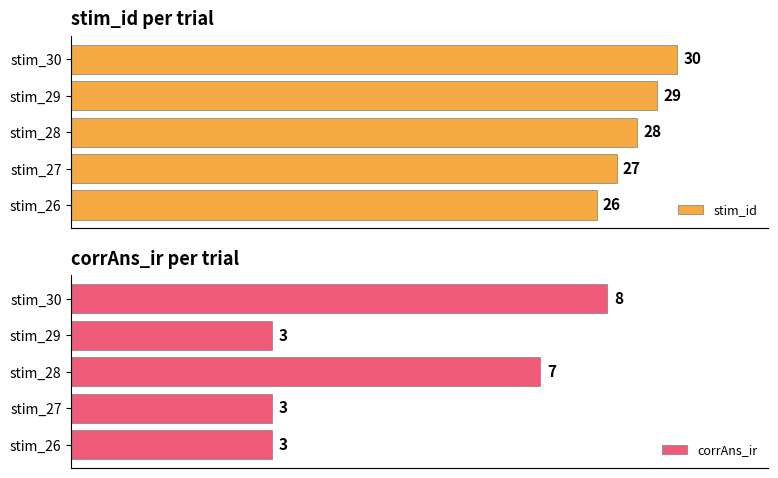

Reading left to right, list all the values displayed in this chart.

stim_id: 26	27	28	29	30
corrAns_ir: 3	3	7	3	8